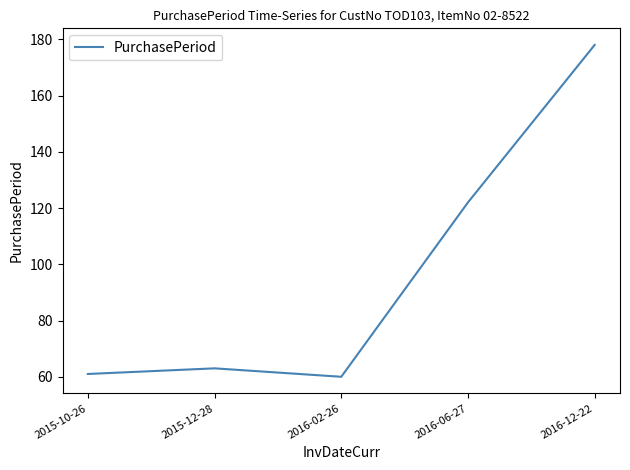

True or false: there are more than 2 points higher than both neighbors.

False